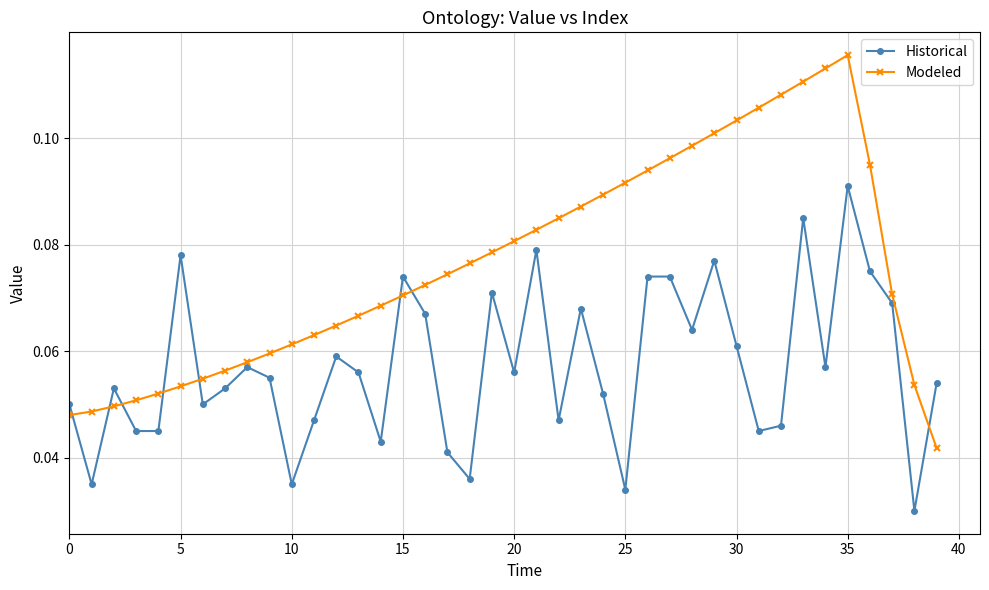

List the series in order of their overall mean, lowest first.

Historical, Modeled